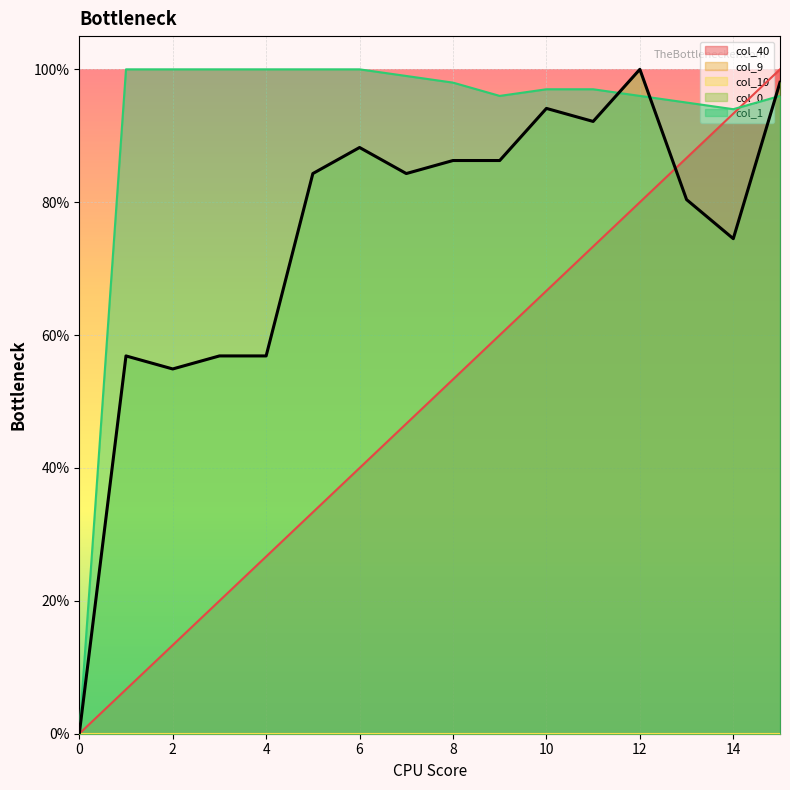

How many values in col_40 are above zero?

15